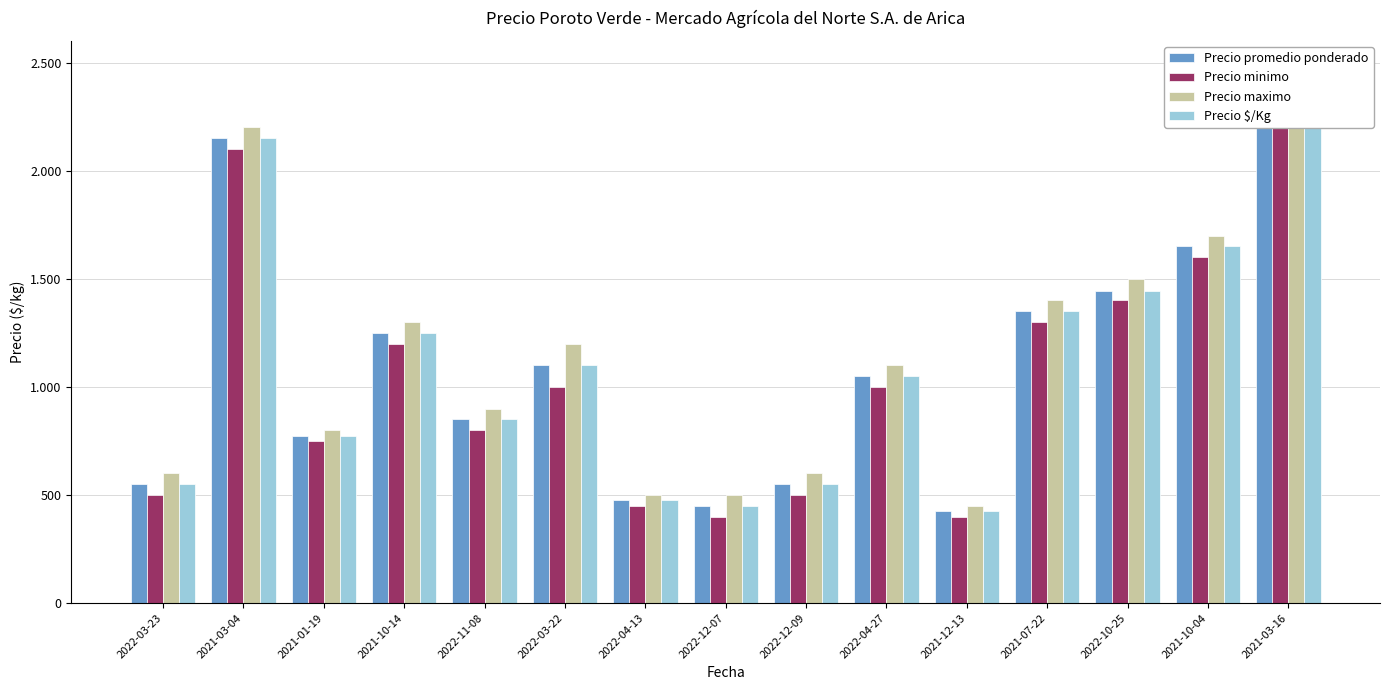

Are the bars grouped side by side (vs. stacked)?

Yes